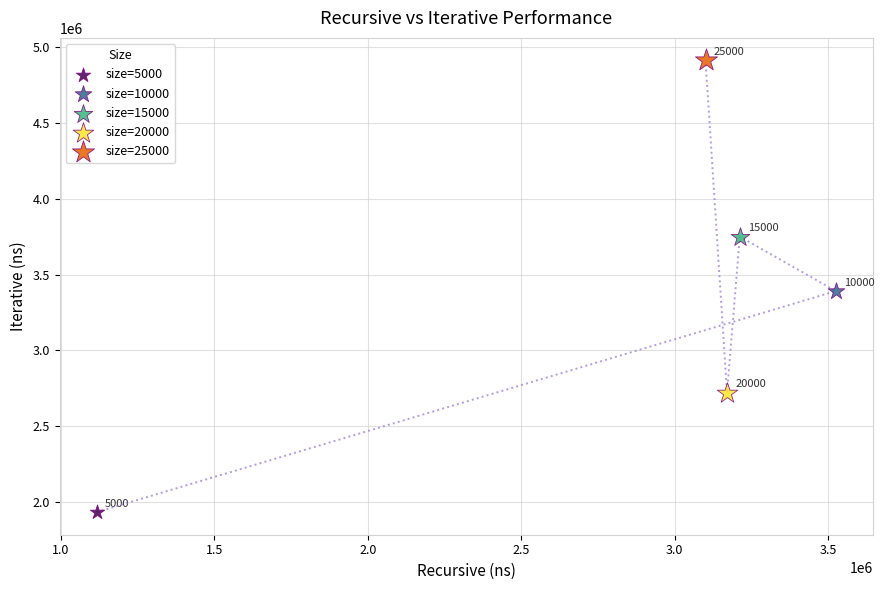

What are all the series names shown in the legend?

size=5000, size=10000, size=15000, size=20000, size=25000